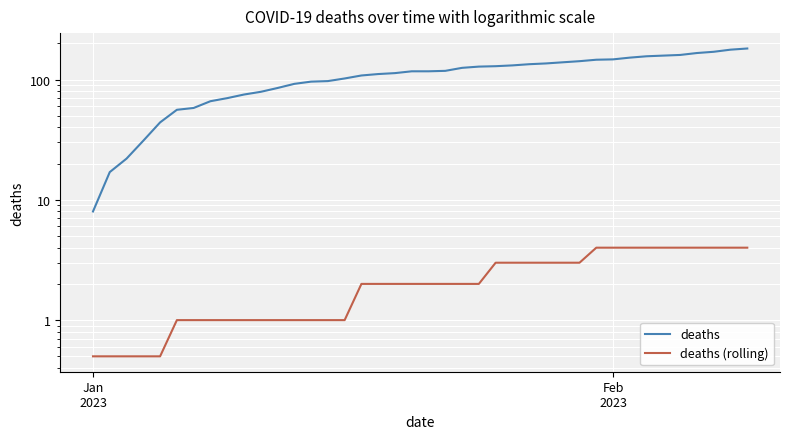

What are all the series names shown in the legend?

deaths, deaths (rolling)